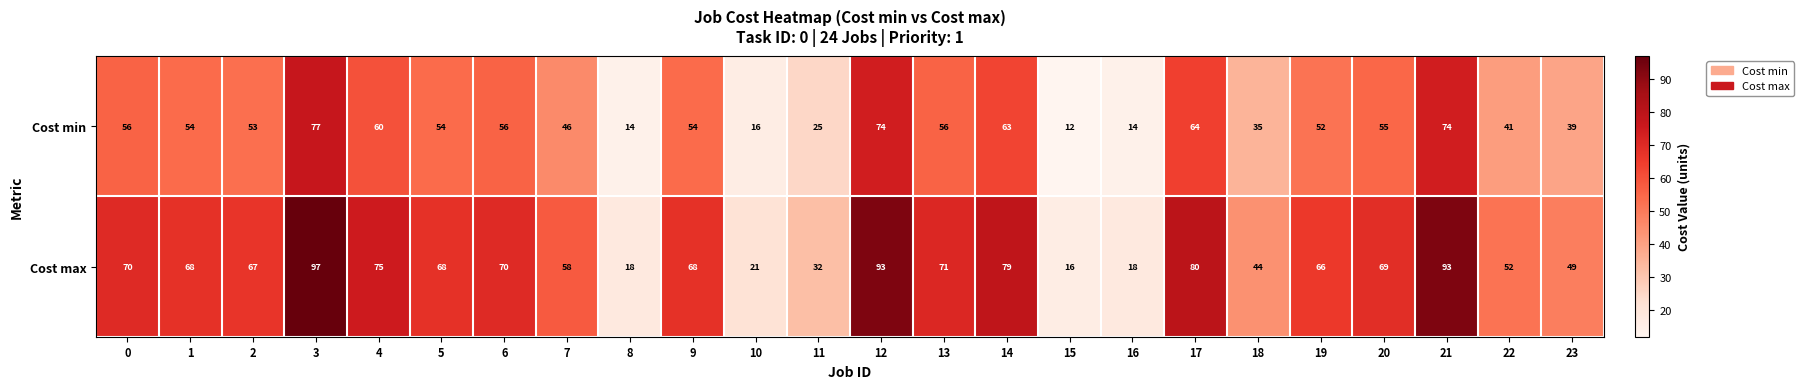

Which series has the largest total across all categories?

Cost max